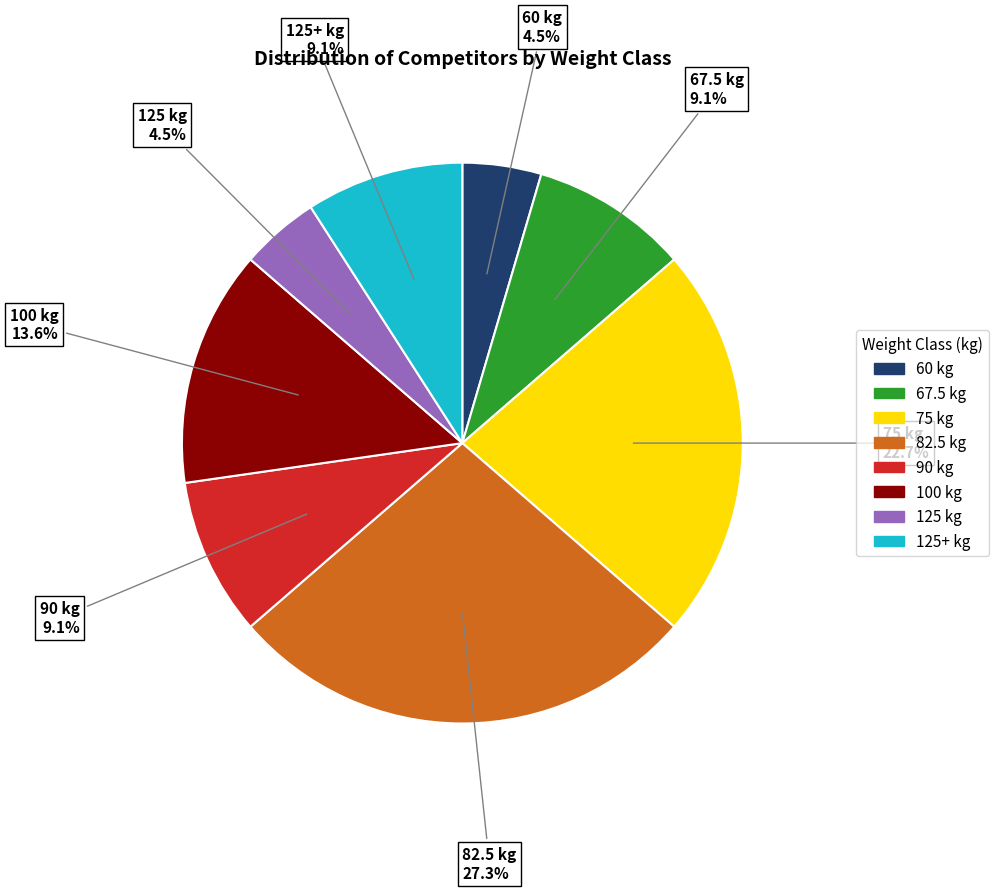

Does any single category account for the majority?

No